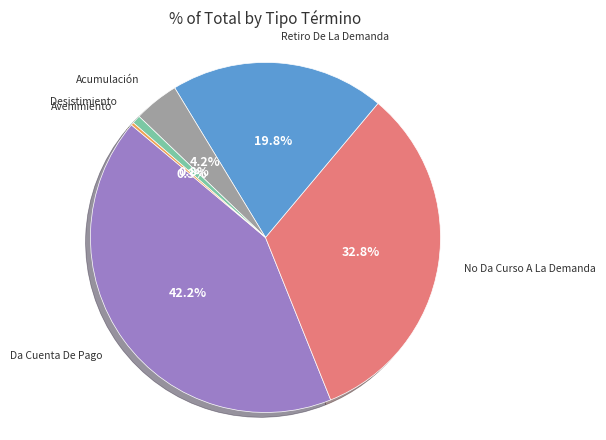

What percentage do Desistimiento and Da Cuenta De Pago together represent?

43.0%